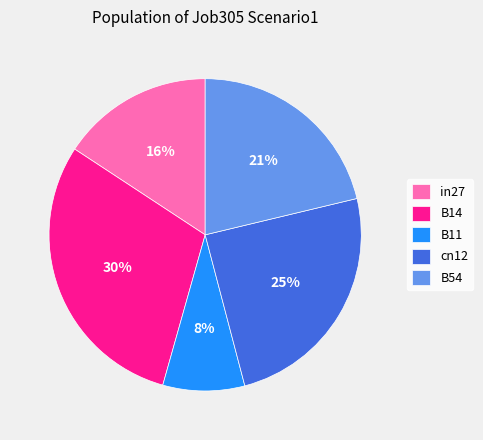

Is it true that B11 is 15% of the pie?

False